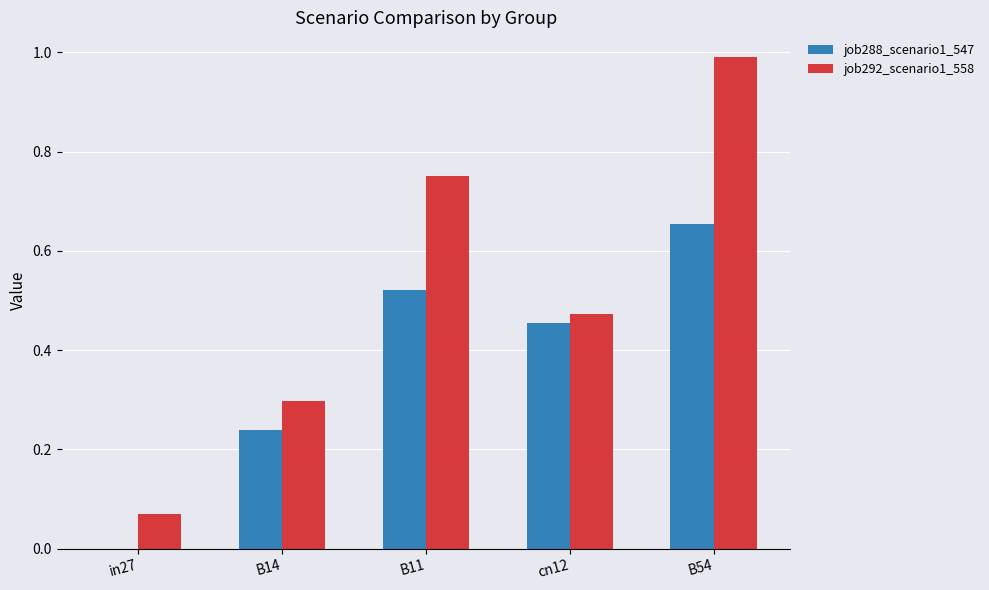

Between B14 and B54, which series saw the biggest shift?

job292_scenario1_558